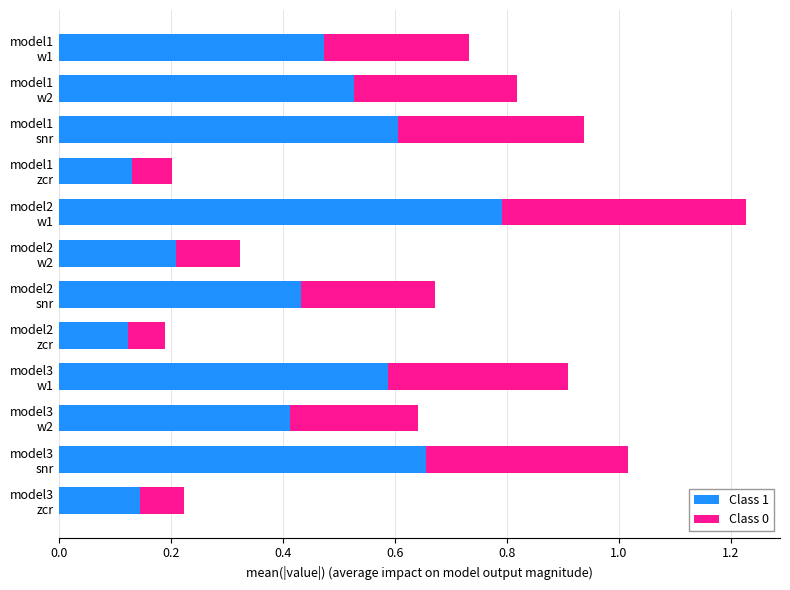

Count the Class 1 values in the range 0 to 1.

12